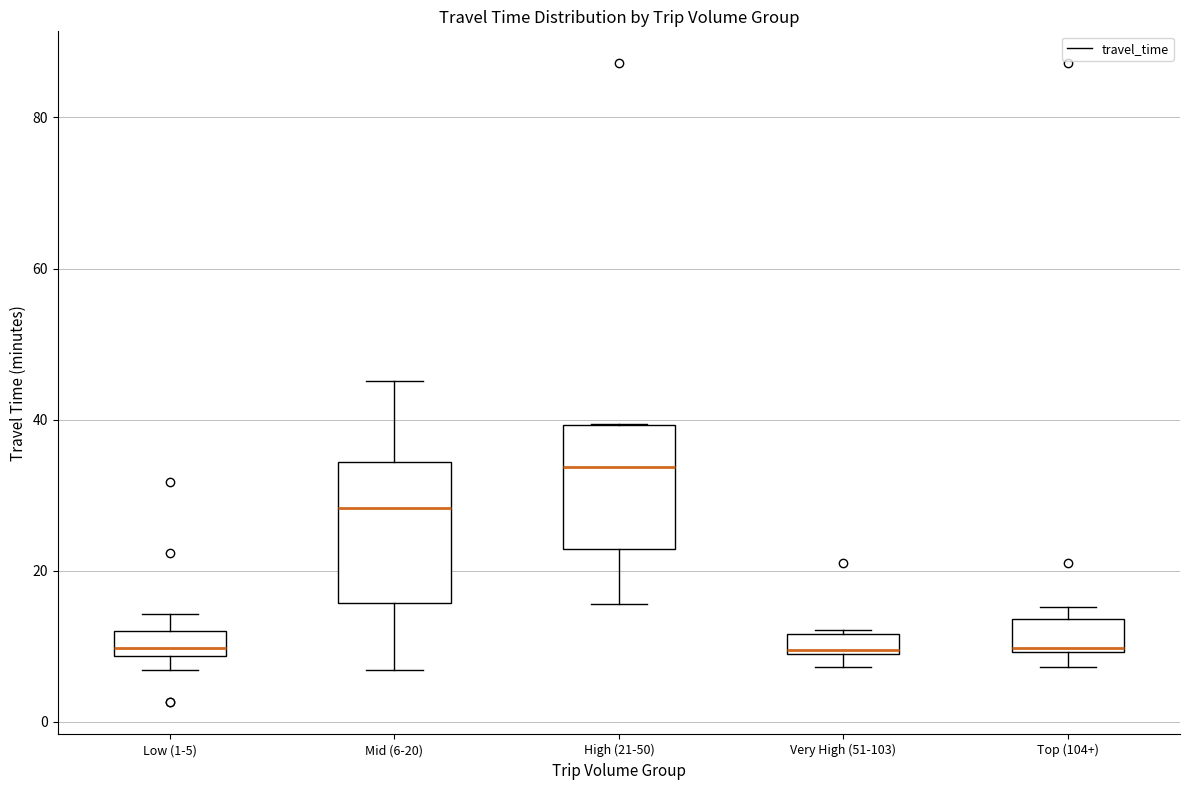

Where is the lower edge of the box for Top (104+) on the y-axis? The values are not printed on the chart, so give them approximately, as read against the axis.

10